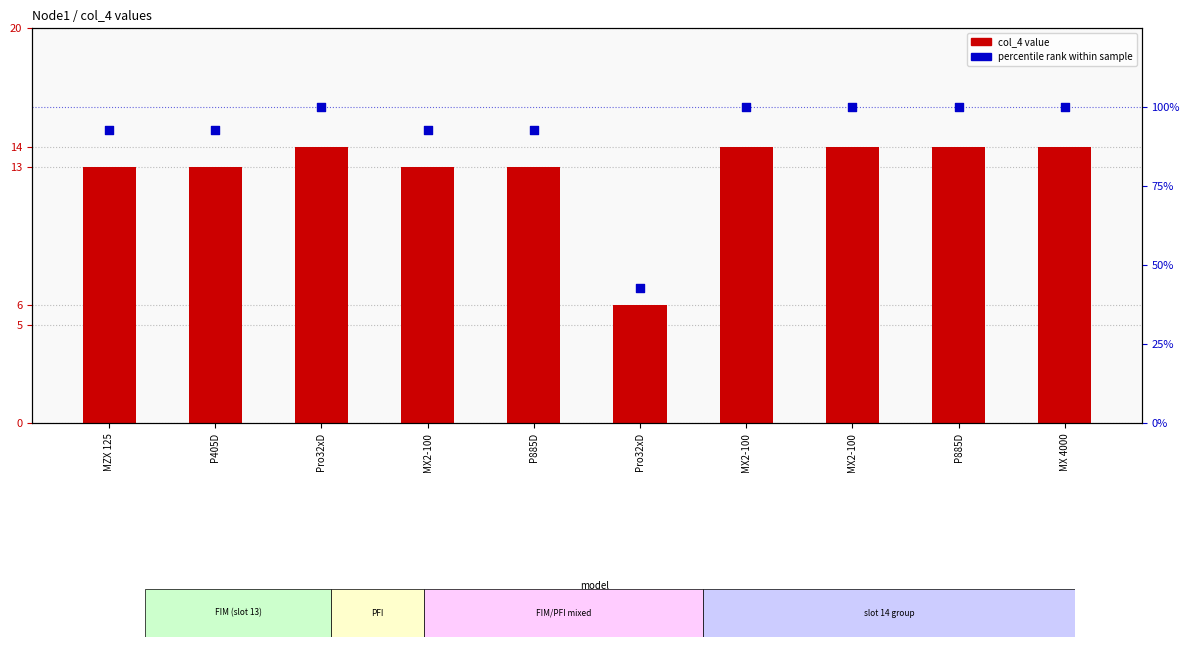

Which series reaches the maximum Y coordinate?

percentile rank